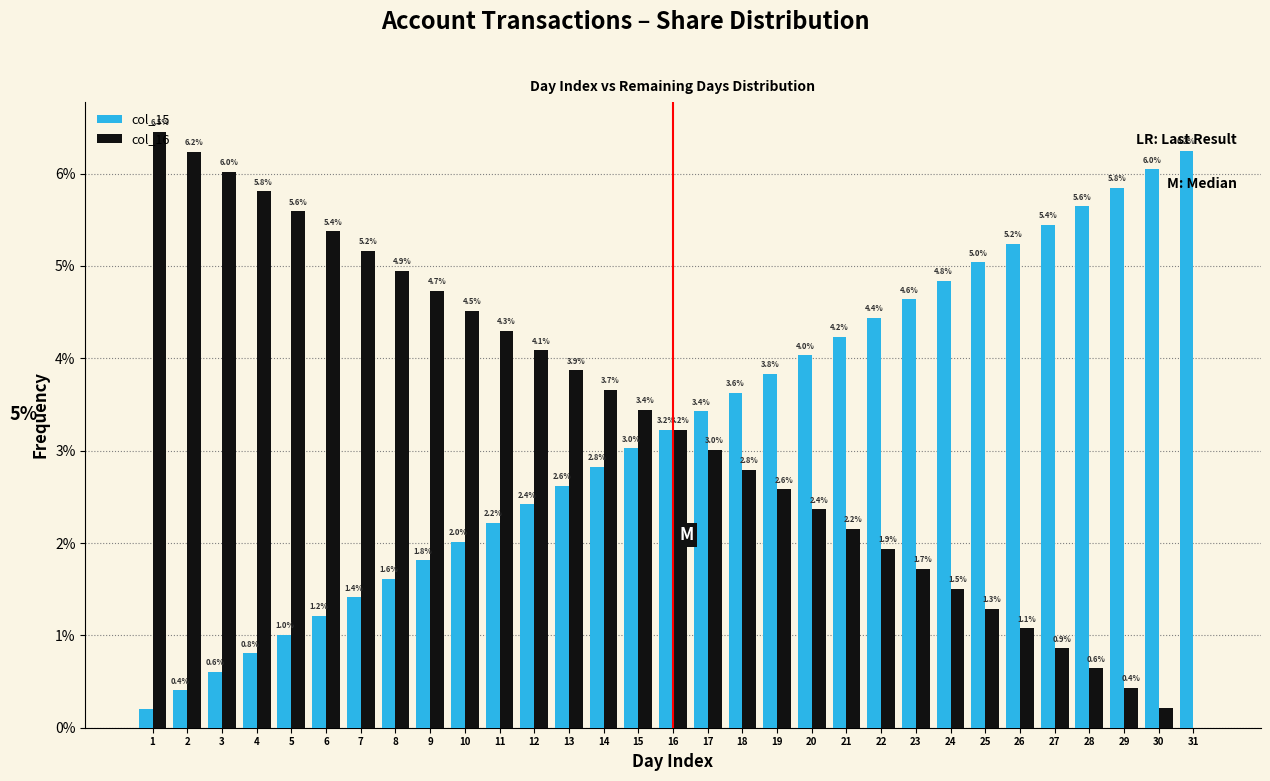

What value does the col_15 series have at 10?

2.0